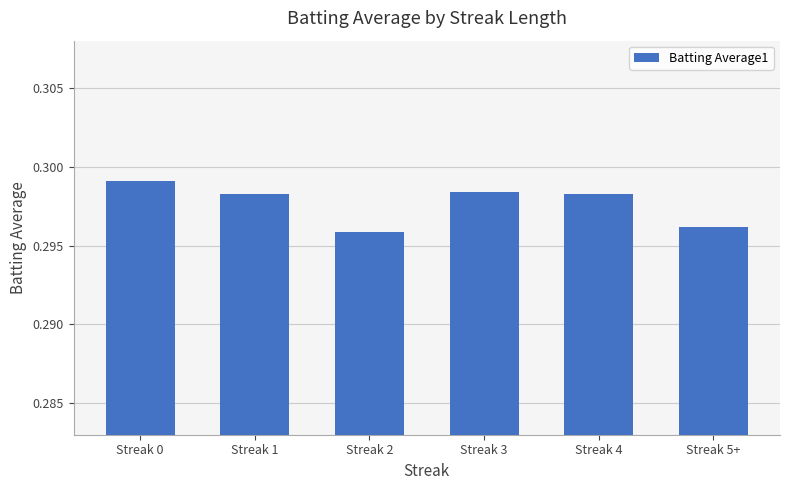

Which has a higher value, Streak 5+ or Streak 1?

Streak 1